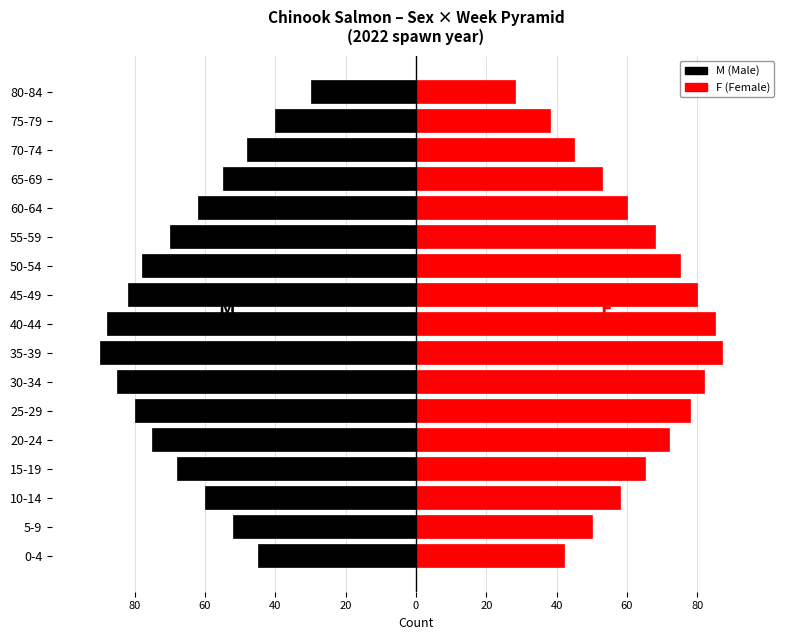

What is the value of the F bar at the 15th from the left?

45